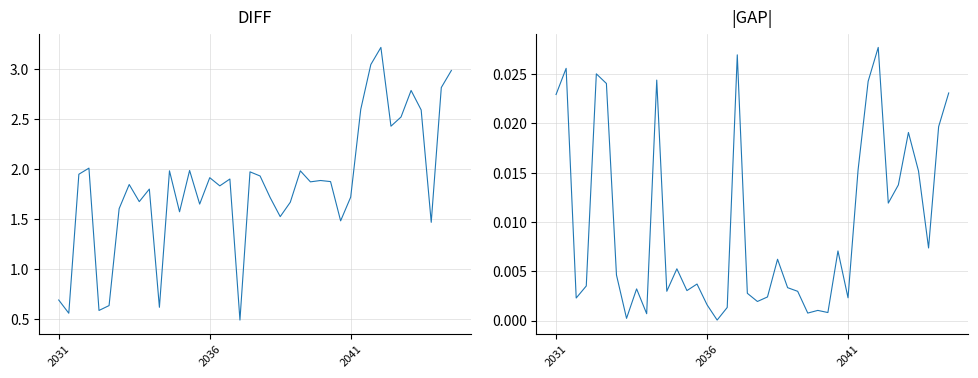

Which has a higher value, 35 or 7?

35